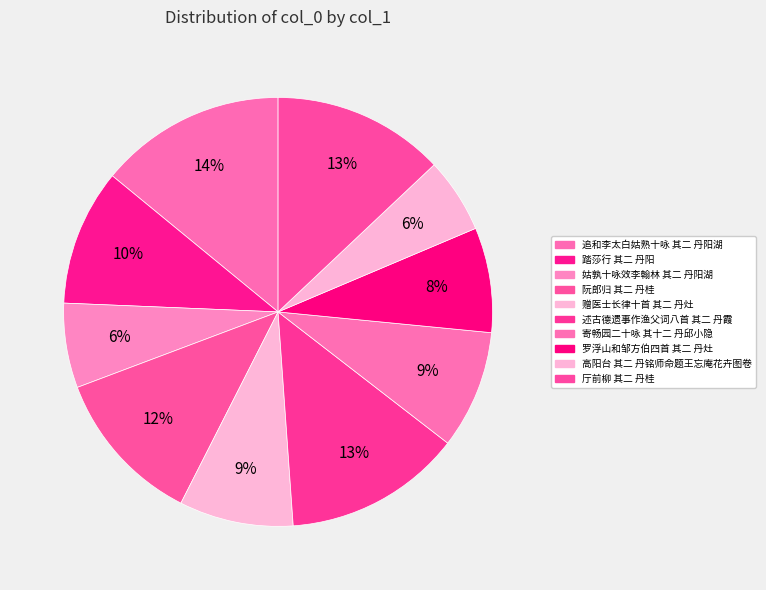

True or false: 追和李太白姑熟十咏 其二 丹阳湖 accounts for 22% of the total.

False